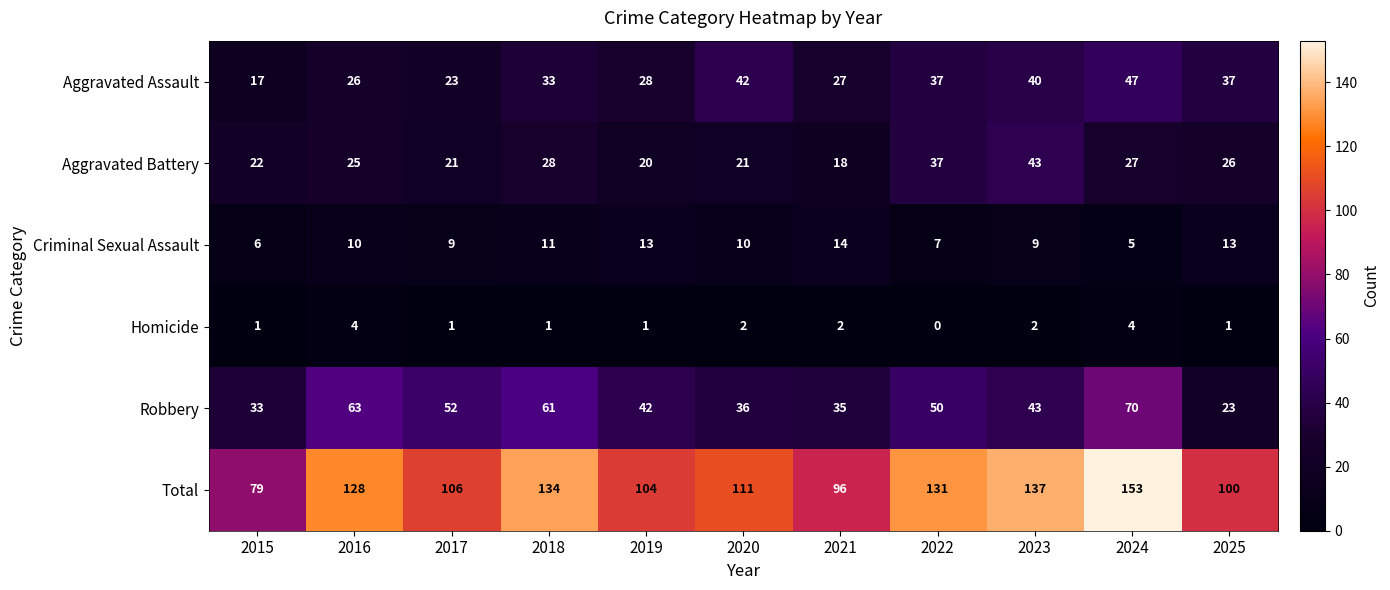

Which series has the largest total across all categories?

Total